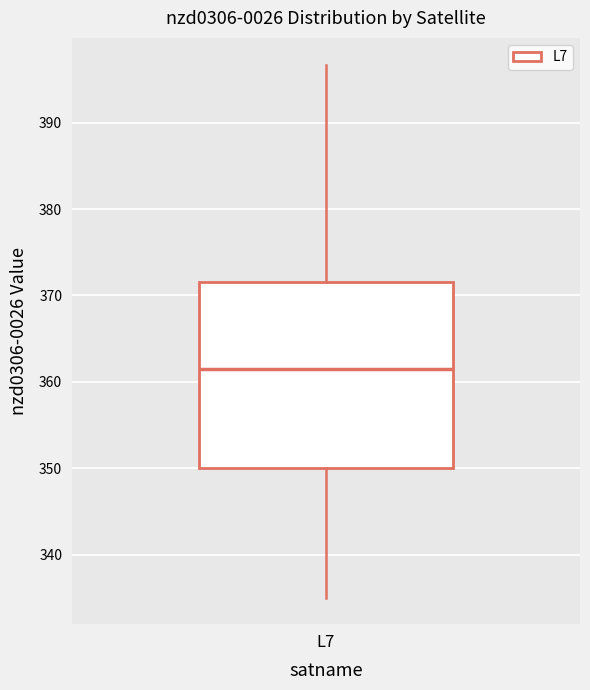

Transcribe this box plot: give where the median line is, the range the box spans, and where the two whiskers end, as read against the y-axis. The values are not printed on the chart, so give them approximately, as read against the axis.

median 361, box 350 to 372, whiskers 335 to 397